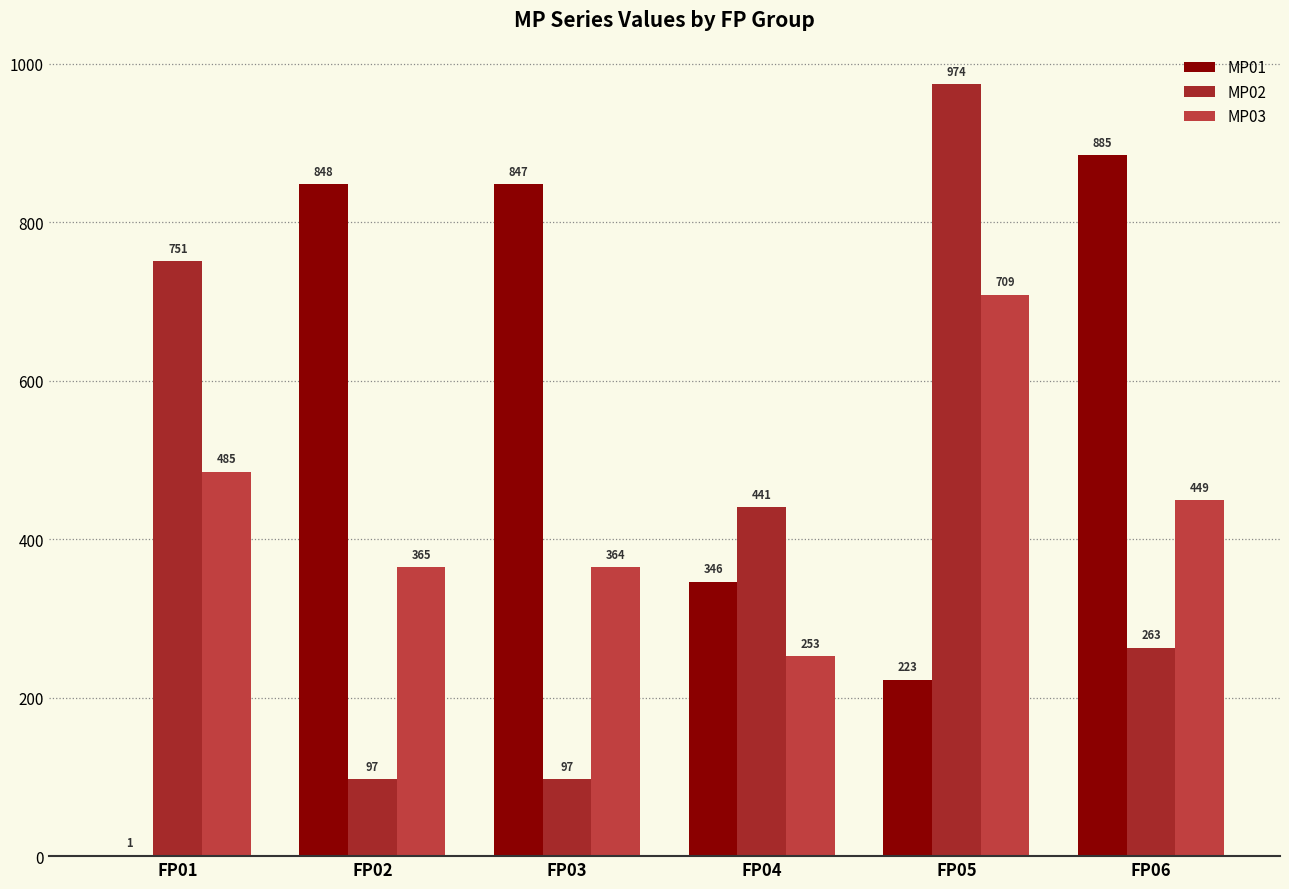

Does the chart contain stacked bars?

No